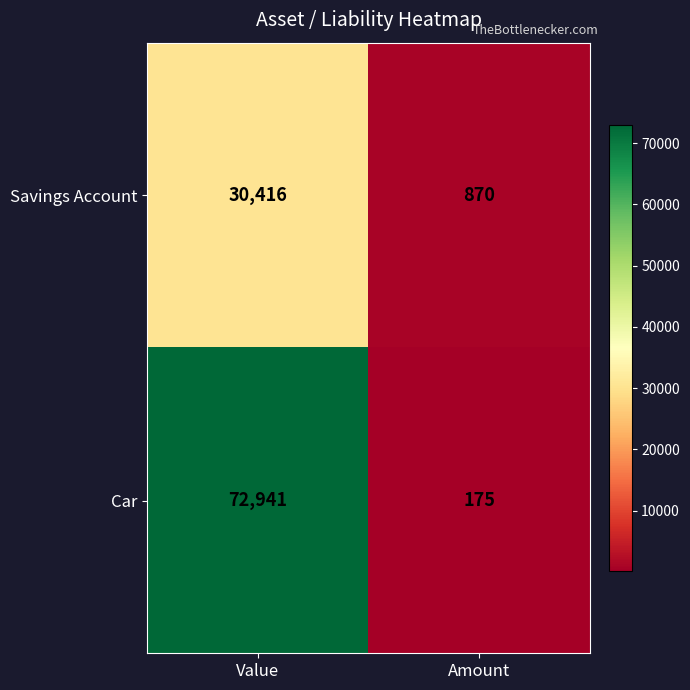

At which category does the chart reach its minimum across all series?

Amount